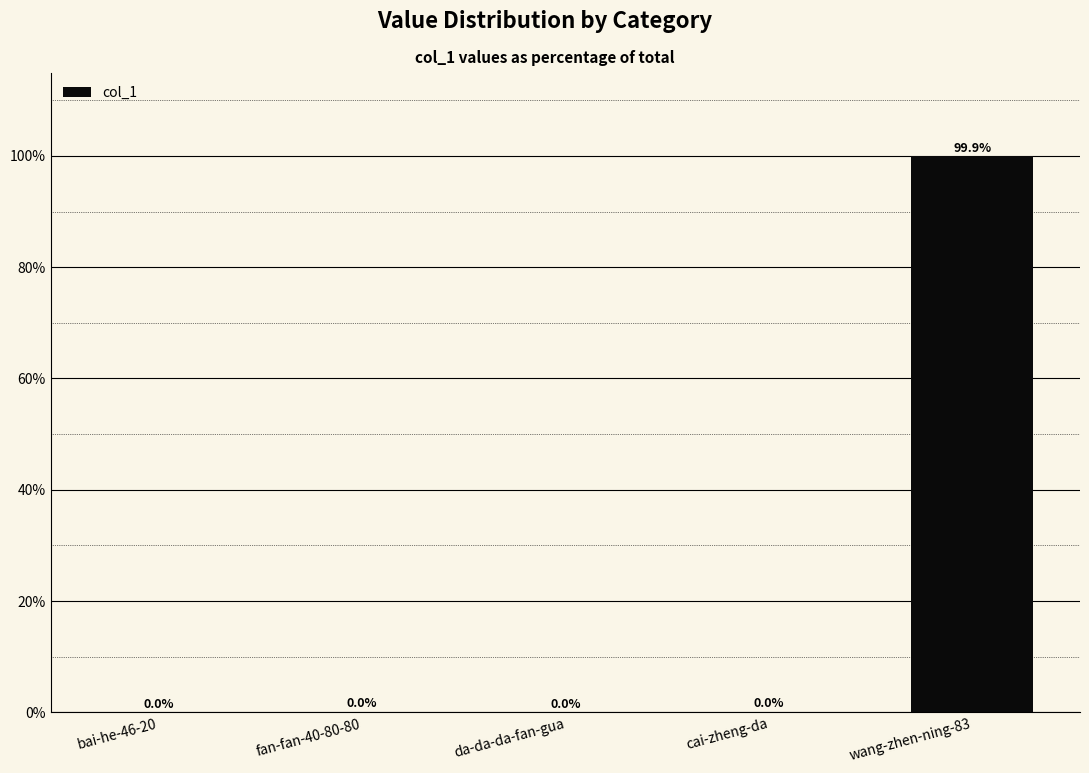

The value at bai-he-46-20 is 0.0. True or false?

True